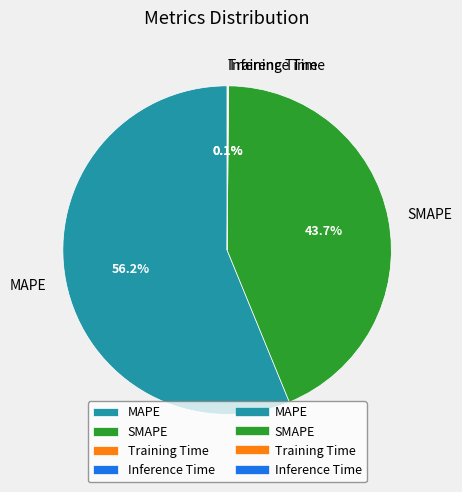

Is there any slice that represents more than half of the pie?

Yes